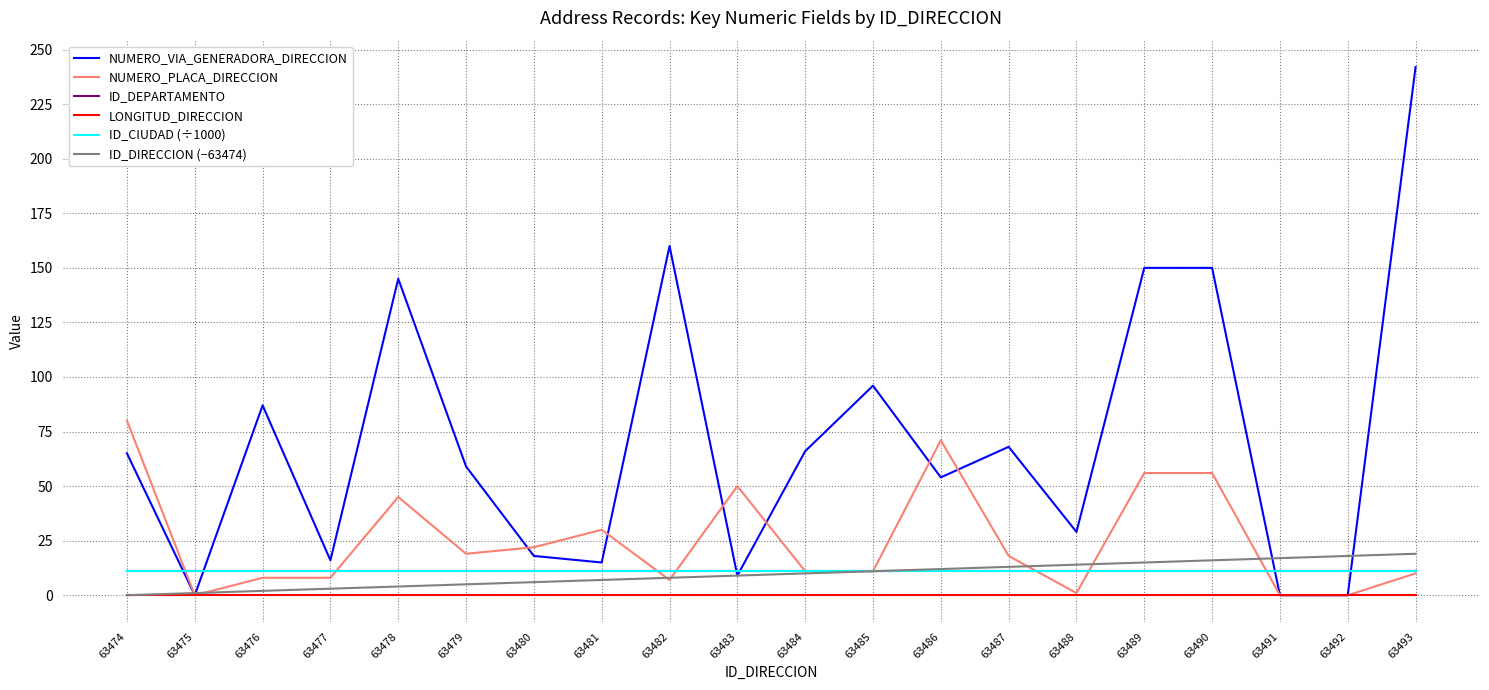

Read the NUMERO_PLACA_DIRECCION value at 63485.

11.0